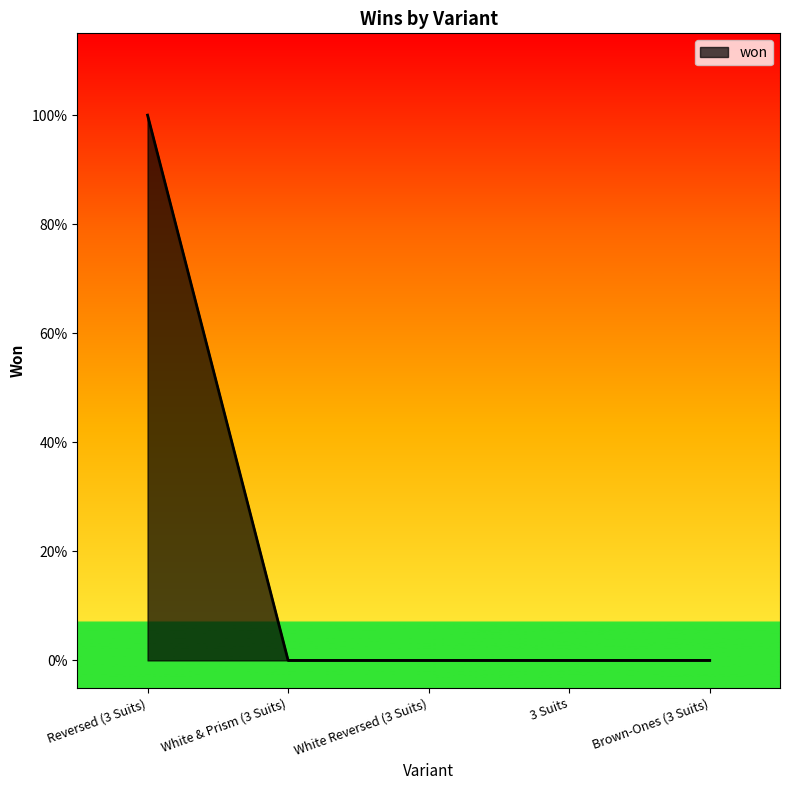

What is the label of the 3rd point from the left?

White Reversed (3 Suits)